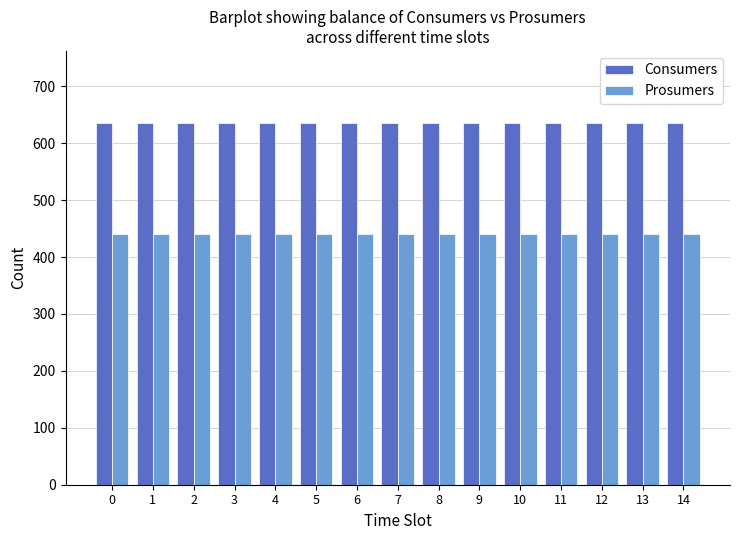

What is the average value of the Consumers series?

635